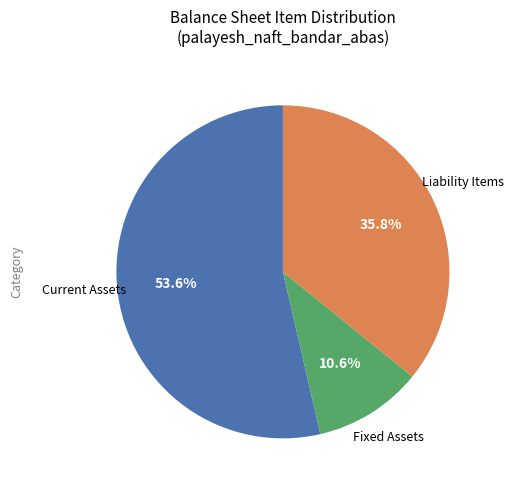

Which has a higher value, Current Assets or Liability Items?

Current Assets